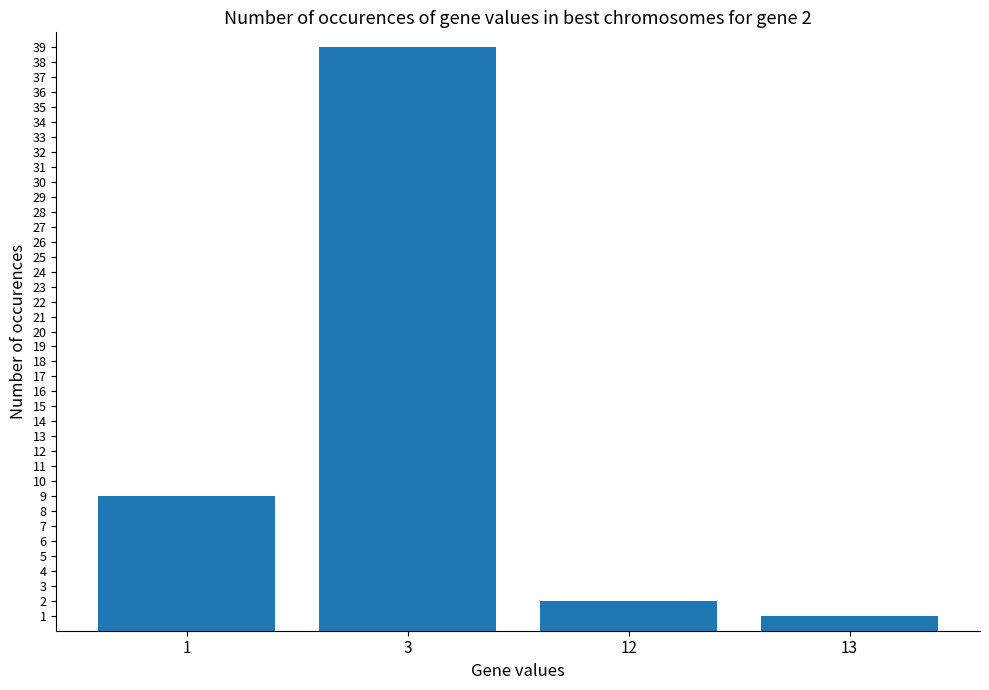

Reading left to right, list all the values displayed in this chart.

9	39	2	1